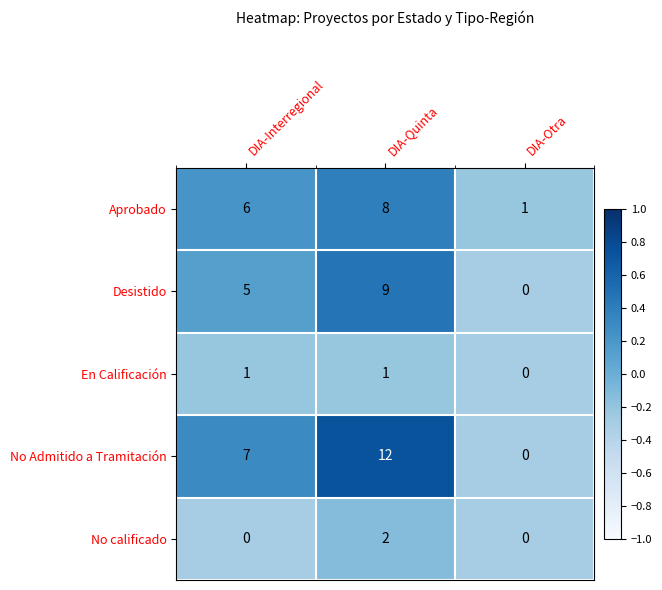

Which series has the largest total across all categories?

No Admitido a Tramitación